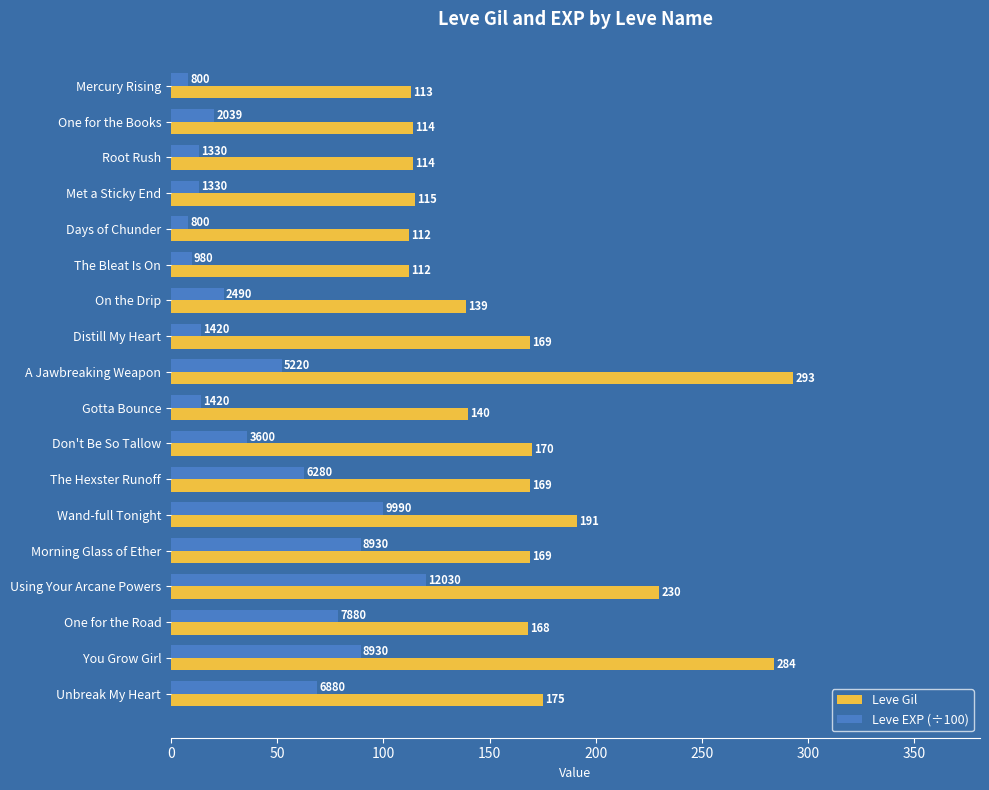

Which series changed the most between Mercury Rising and A Jawbreaking Weapon?

Leve Gil